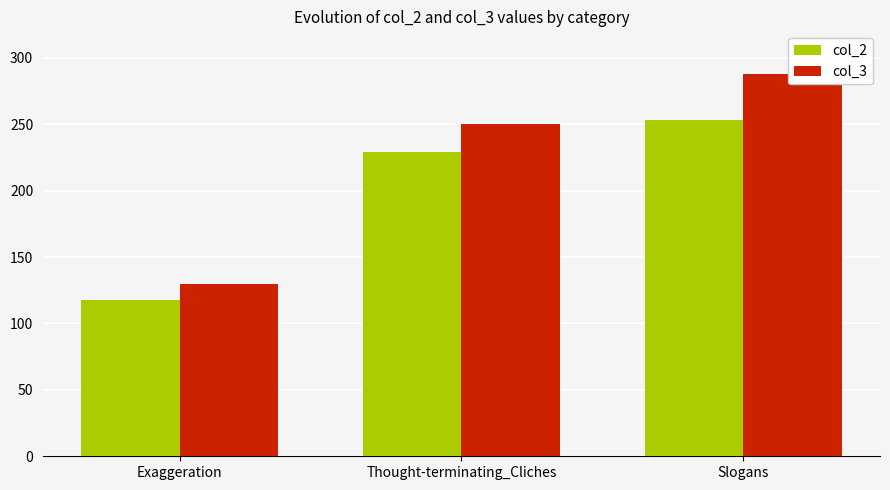

What is the approximate value of col_3 at Thought-terminating_Cliches, to the nearest 5?

250